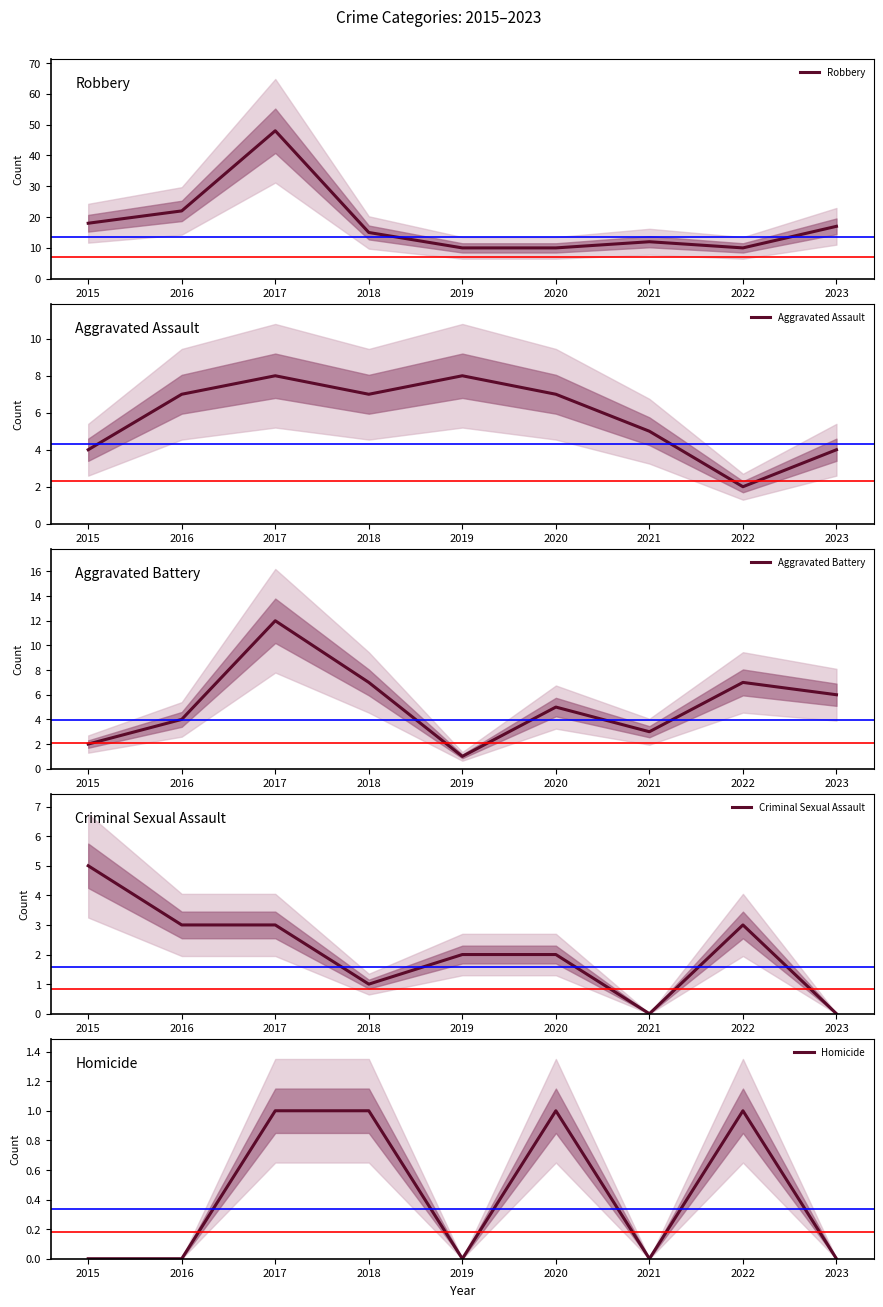

What are all the series names shown in the legend?

Robbery, Aggravated Assault, Aggravated Battery, Criminal Sexual Assault, Homicide